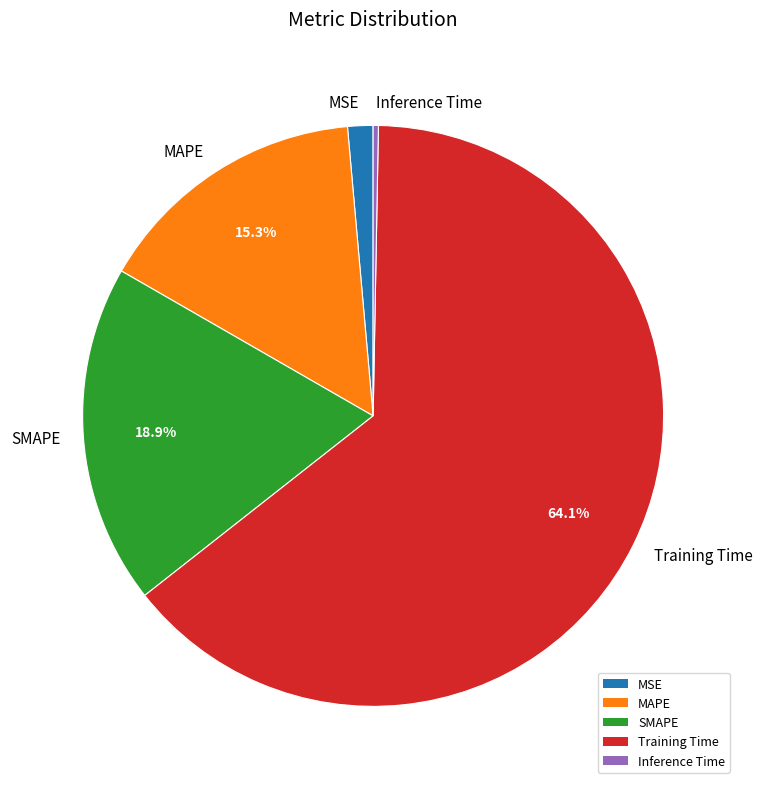

To the nearest percent, what is the combined percentage of Inference Time and Training Time?

64%